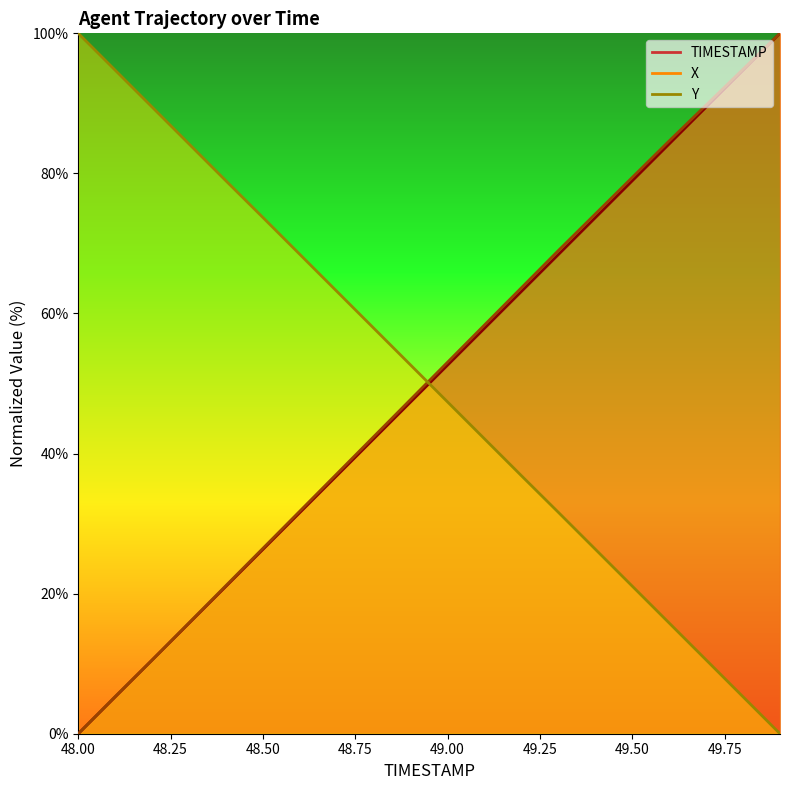

The Y series shows 47.6 at 48.3. True or false?

False